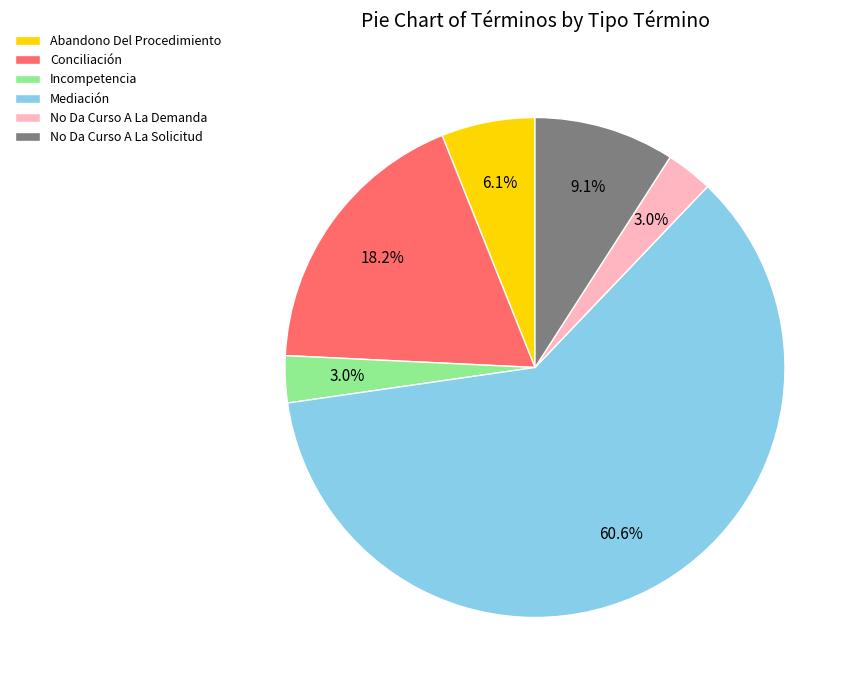

Which slice is the largest?

Mediación